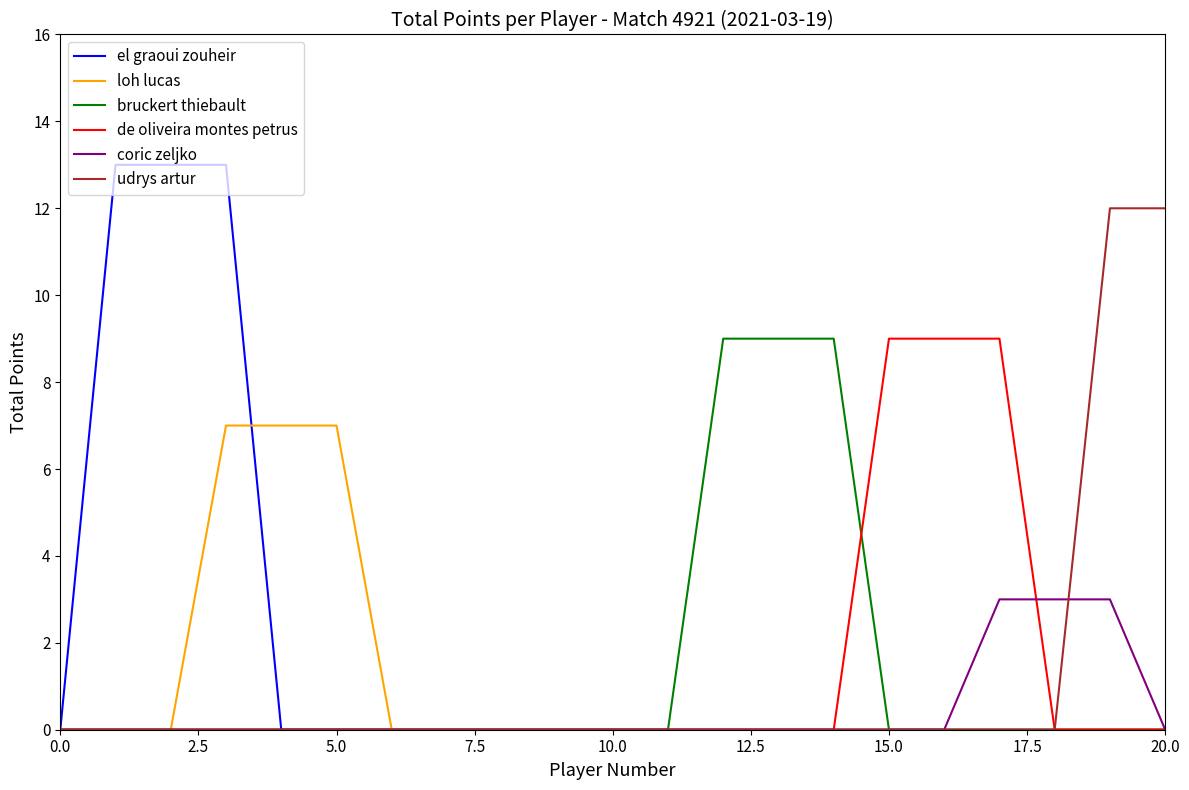

Which series has the largest range (max minus min)?

el graoui zouheir